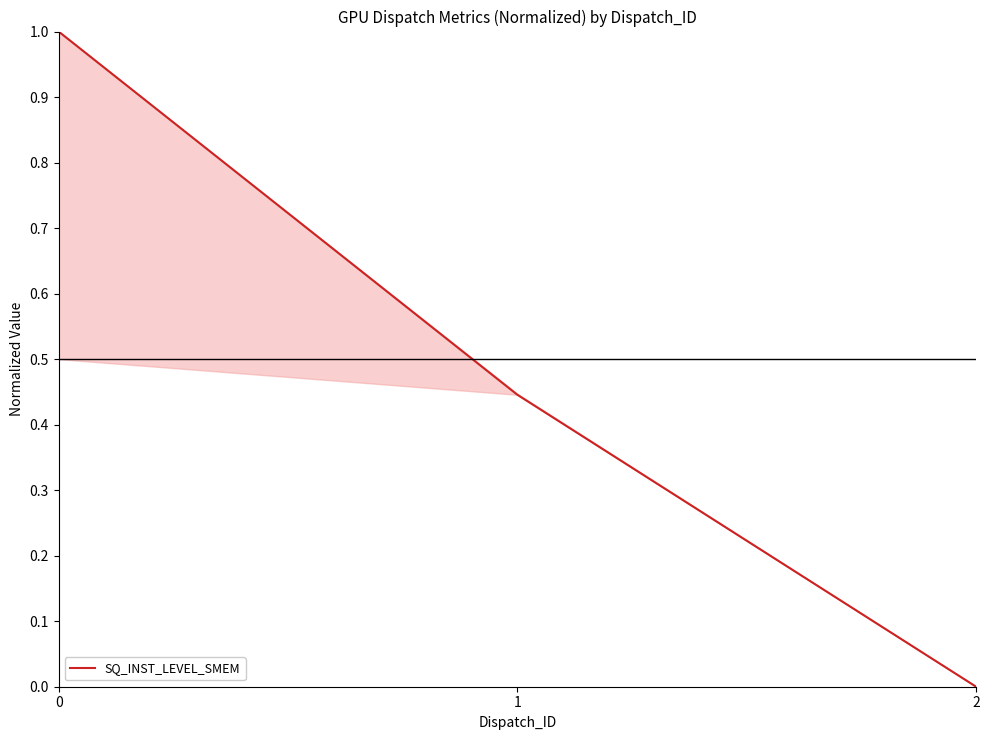

Reading left to right, transcribe all the data shown in this chart.

1.0	0.4	0.0